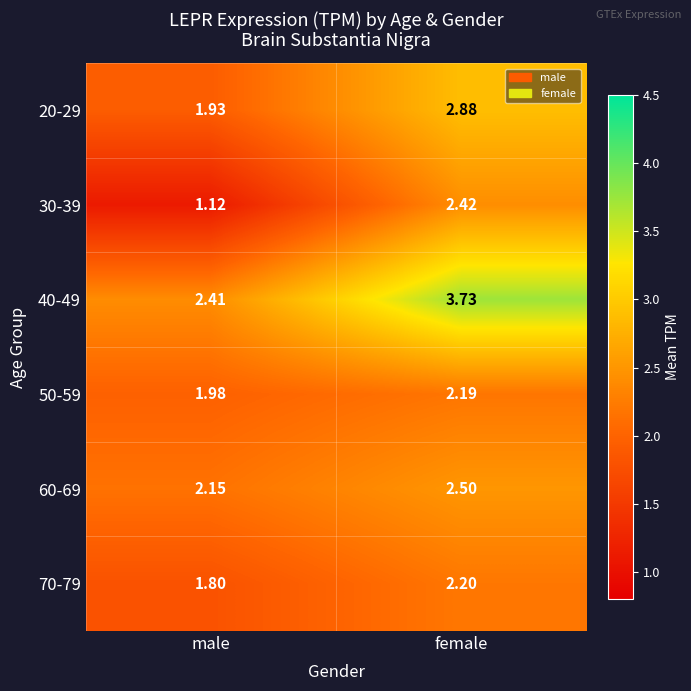

Is the value of 70-79 at male greater than the value of 60-69 at female?

No